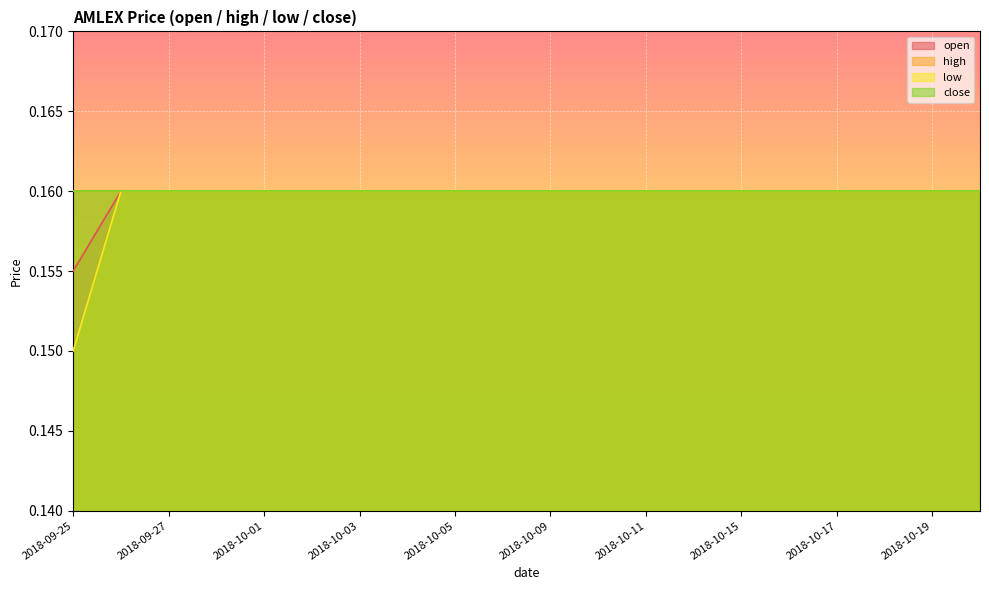

What is the value of the low point at the 20th from the left?

0.2